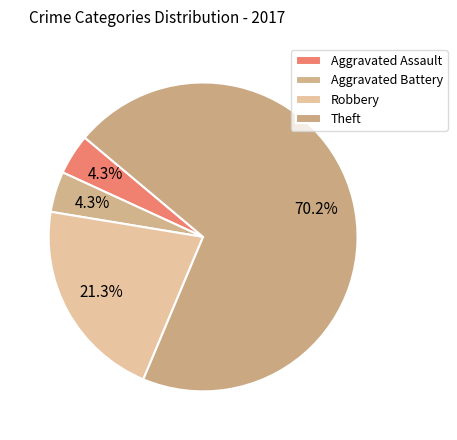

Rank the categories by value from lowest to highest.

Aggravated Assault, Aggravated Battery, Robbery, Theft